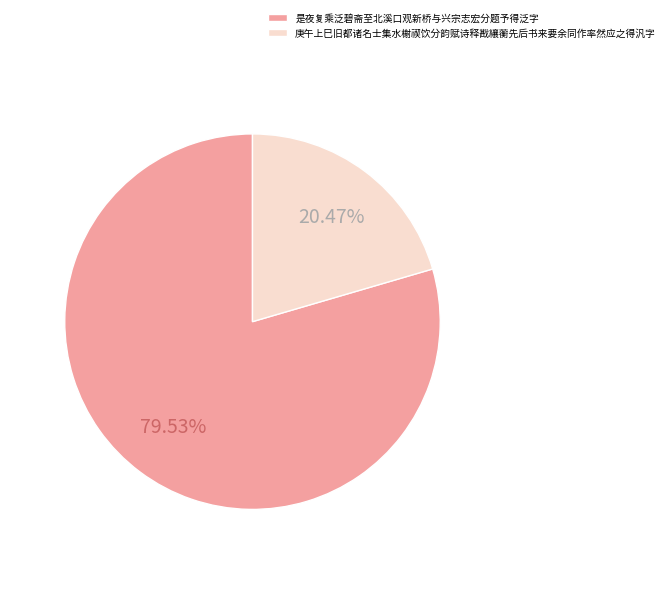

Between 是夜复乘泛碧斋至北溪口观新桥与兴宗志宏分题予得泛字 and 庚午上巳旧都诸名士集水榭禊饮分韵赋诗释戡纕蘅先后书来要余同作率然应之得汎字, which is larger?

是夜复乘泛碧斋至北溪口观新桥与兴宗志宏分题予得泛字